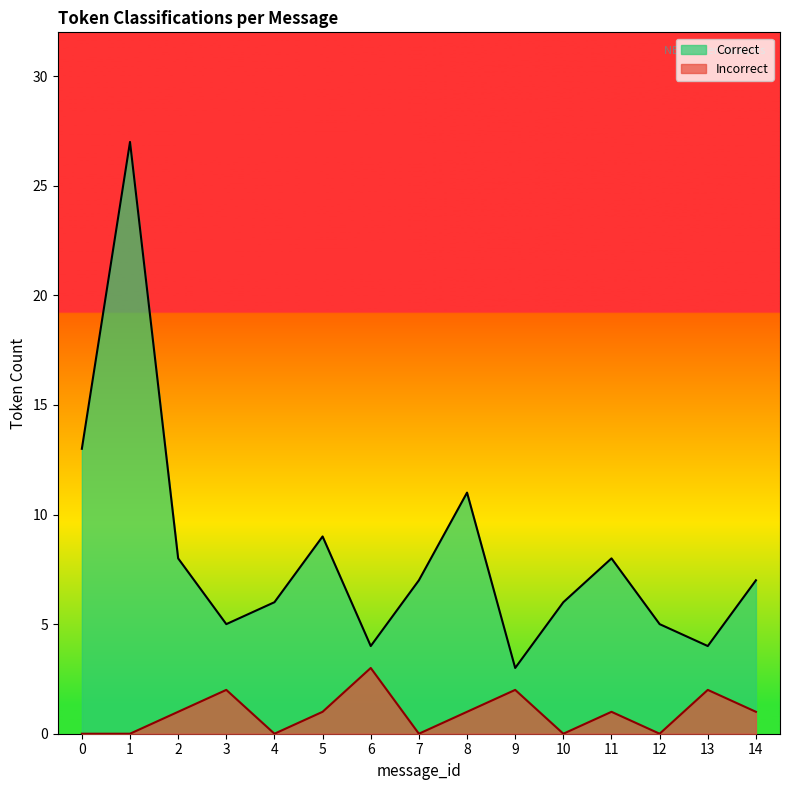

Rank the series by their maximum value, from highest to lowest.

Correct, Incorrect